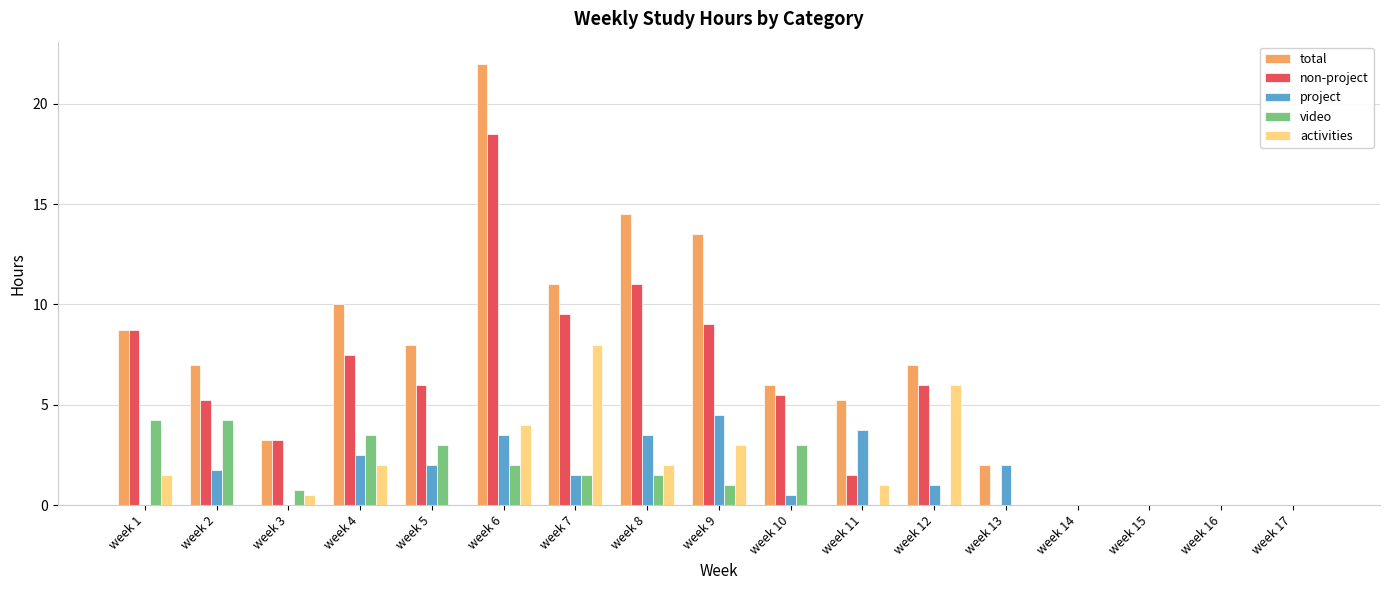

Where does the non-project series first go above 5?

week 1